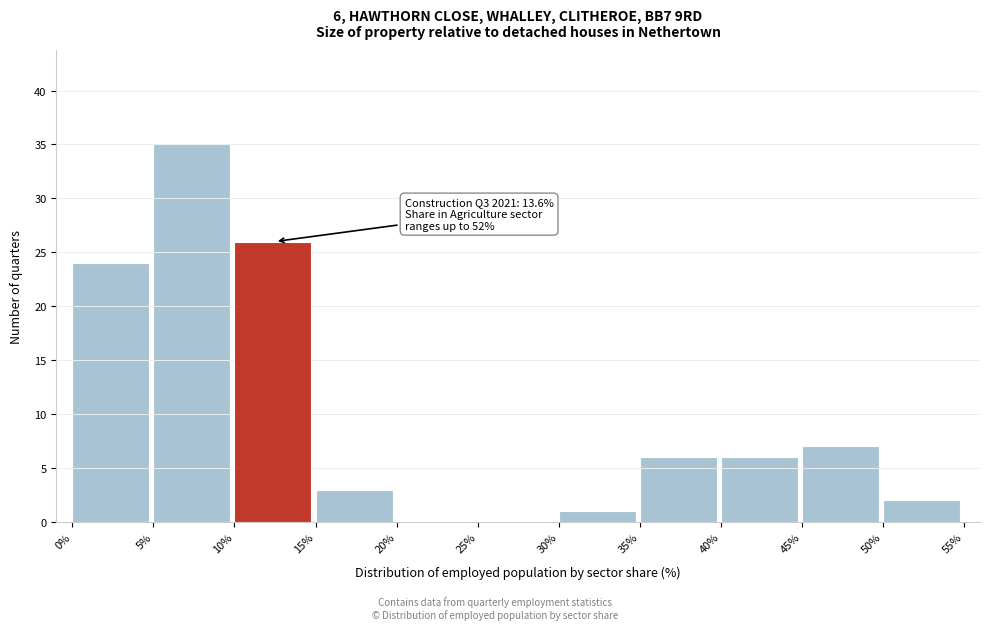

Over which range of the x-axis is the bar tallest?

5% to 10%